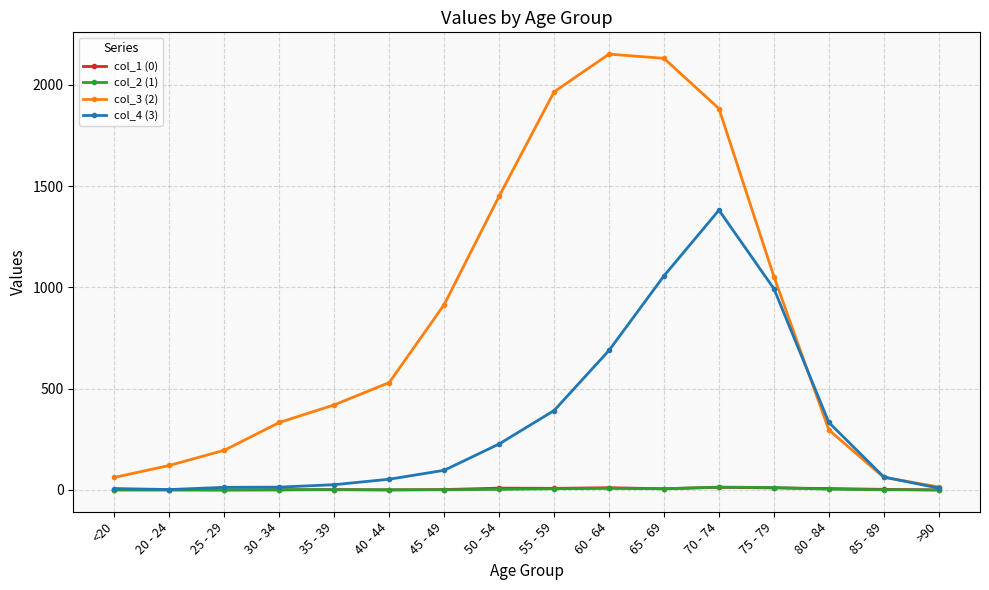

Is it true that col_4 (3) equals 1381 at 70 - 74?

True